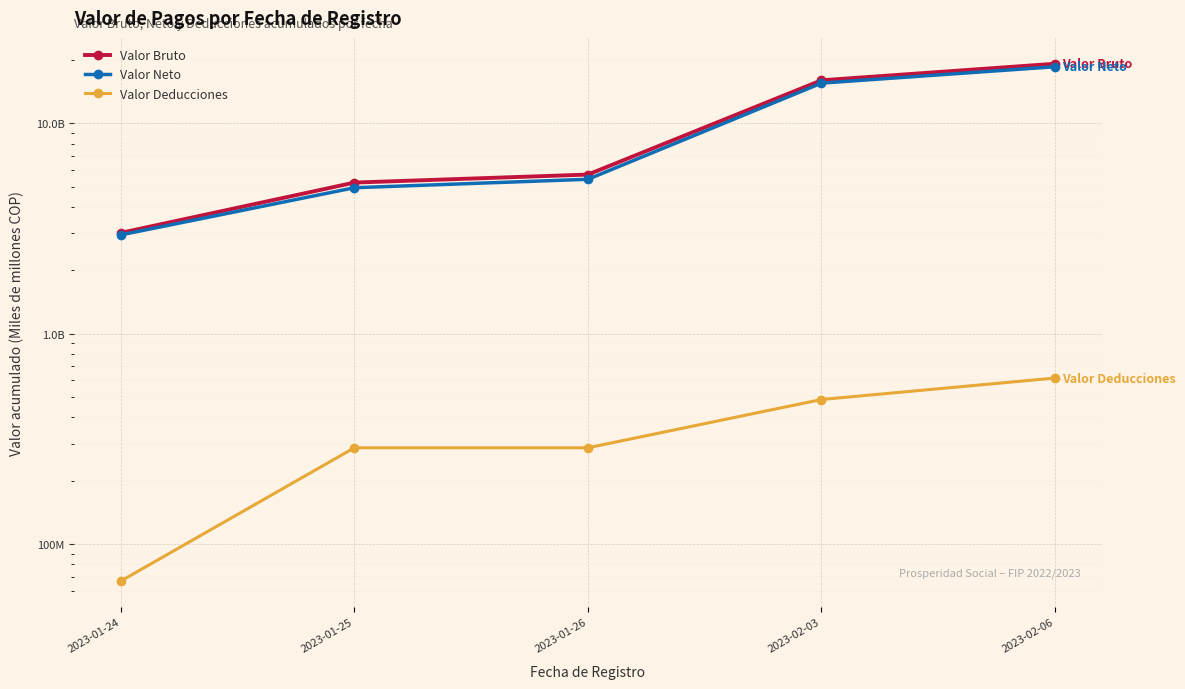

What is the approximate value of Valor Deducciones at 2023-02-03?

0.5